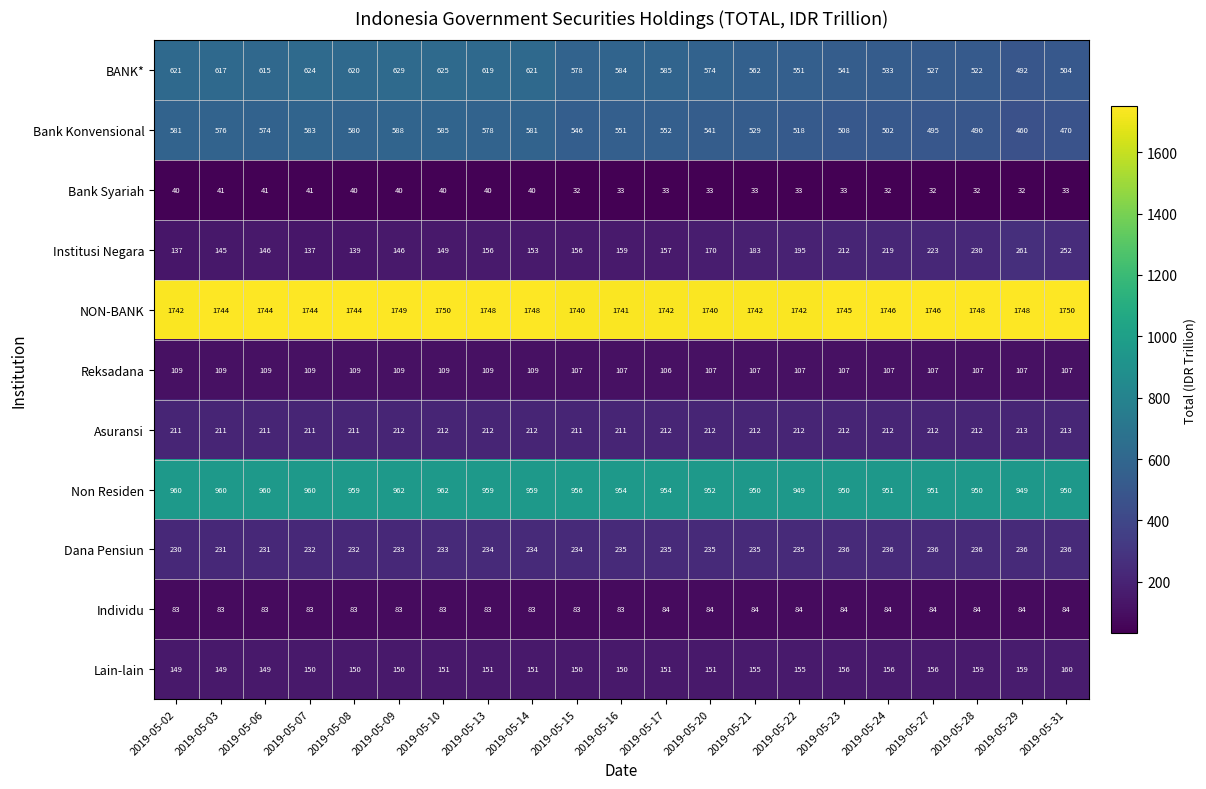

What is the greatest value displayed?

1750